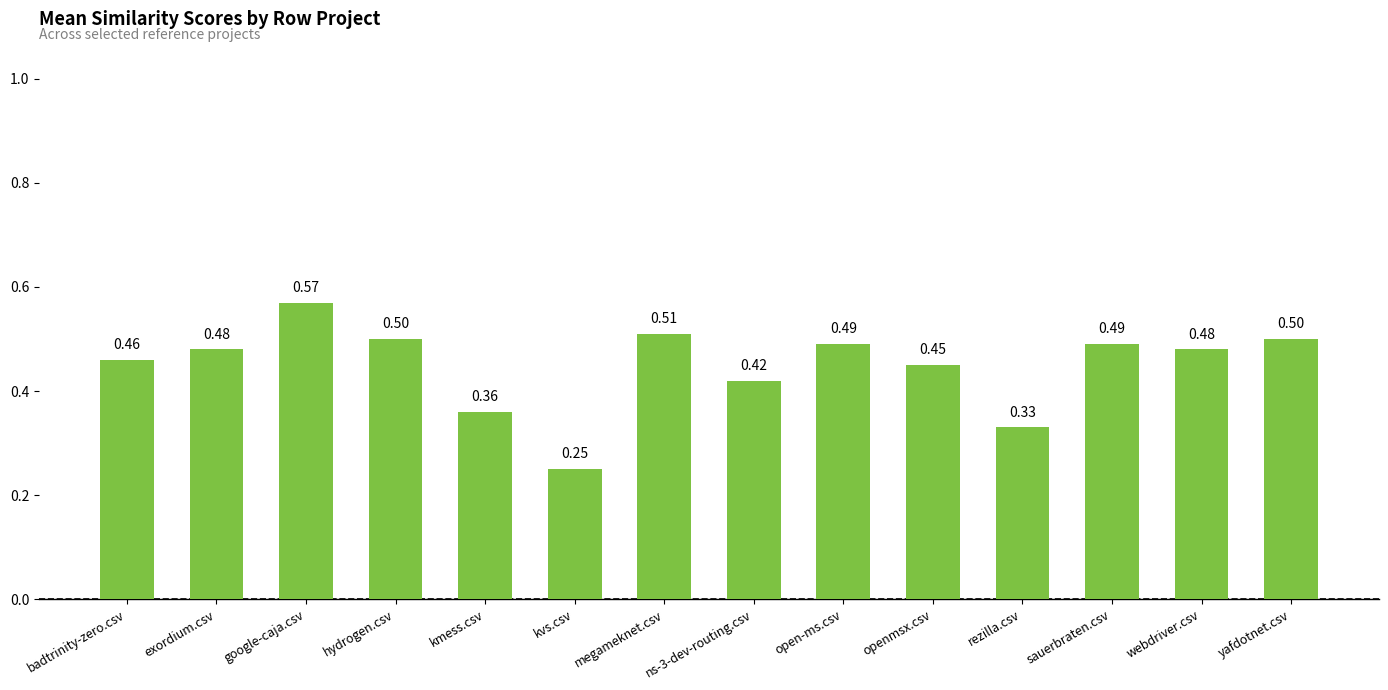

At which category does the chart reach its peak across all series?

google-caja.csv